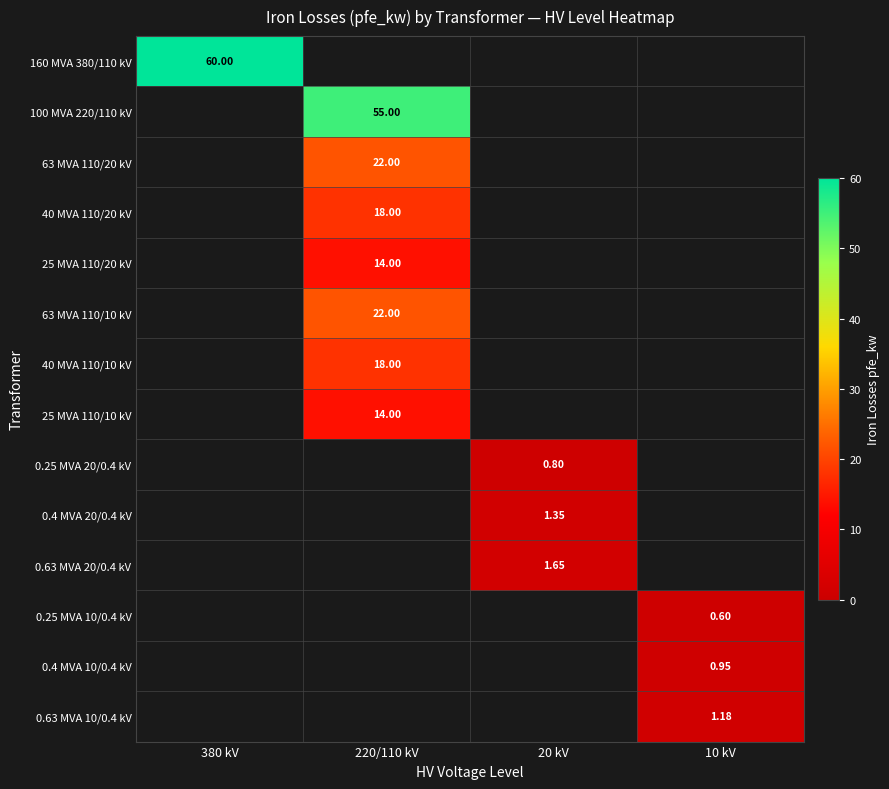

What is the total value across all series at 380 kV?

60.0